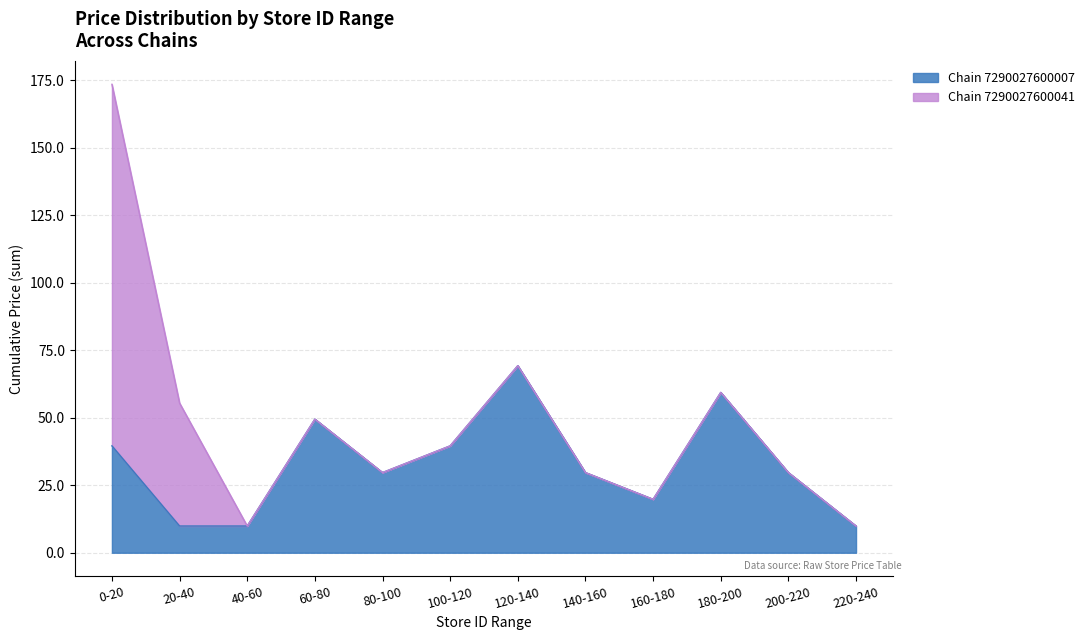

Is it true that Chain 7290027600007 equals 16.5 at 120-140?

False